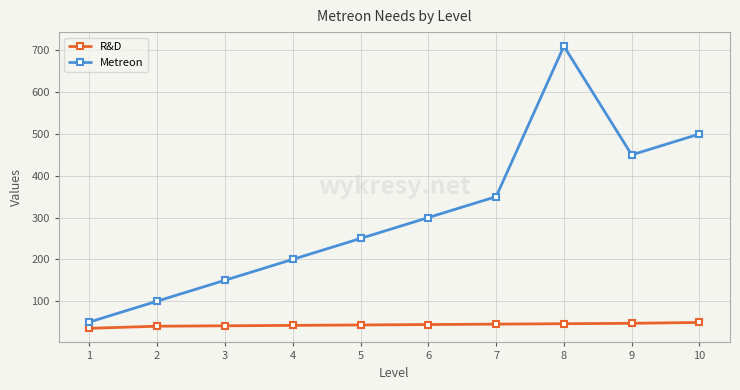

Is it true that Metreon equals 450 at 9?

True